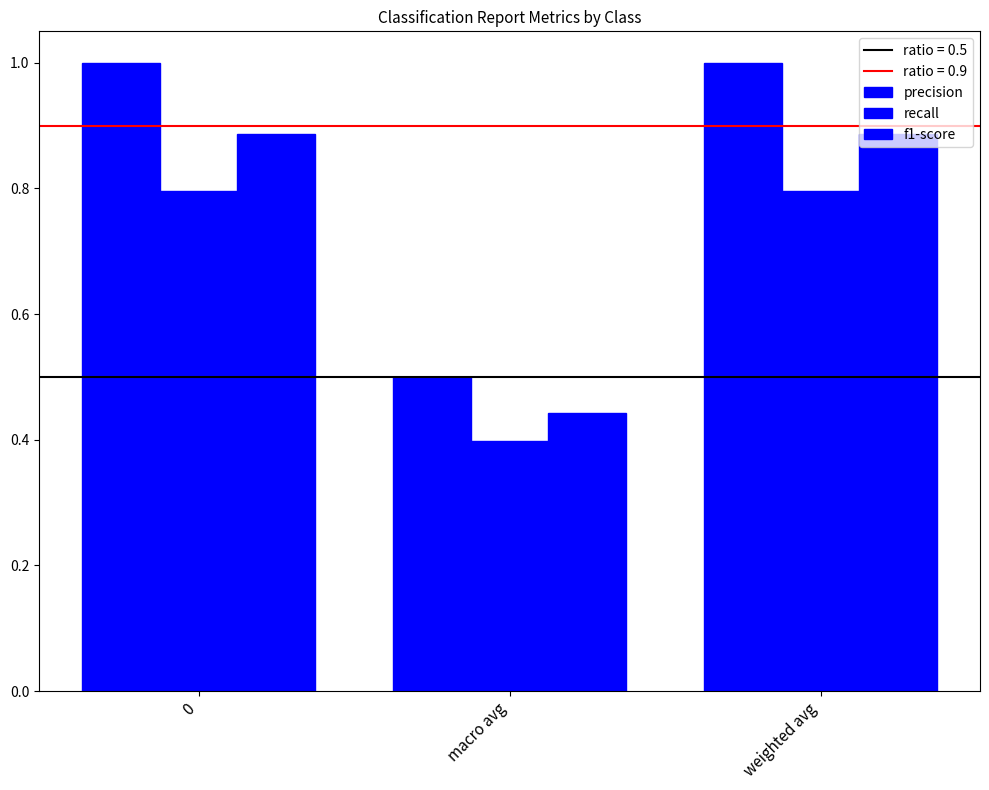

What is the value of the recall bar at the 2nd from the left?

0.4